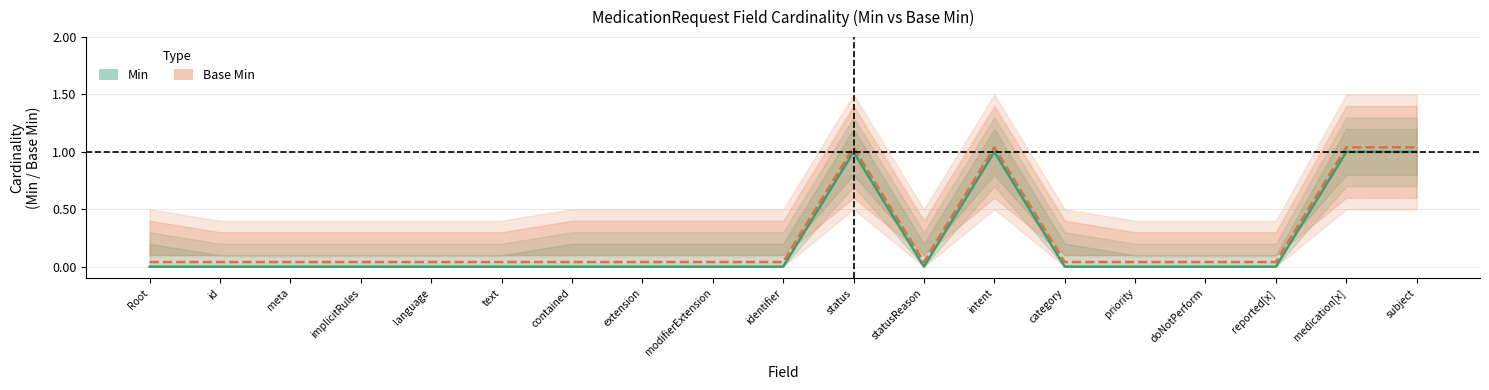

The value of Min at meta is 0.3. True or false?

False